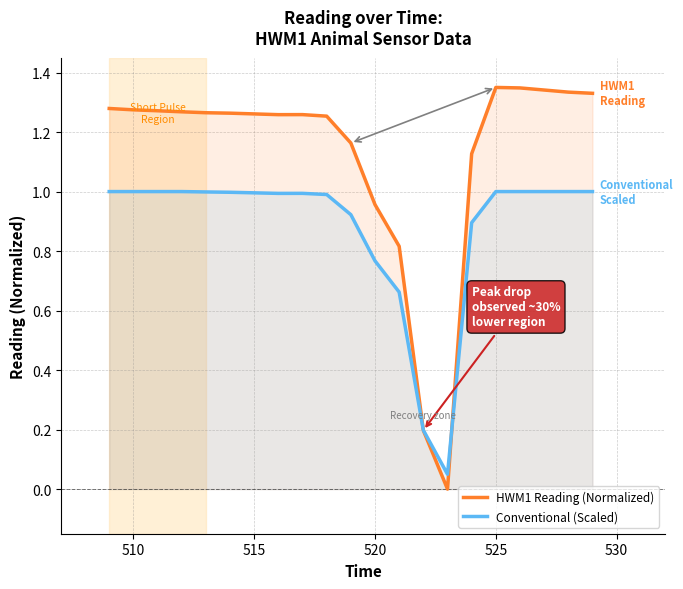

Which series has the largest total across all categories?

HWM1 Reading (Normalized)